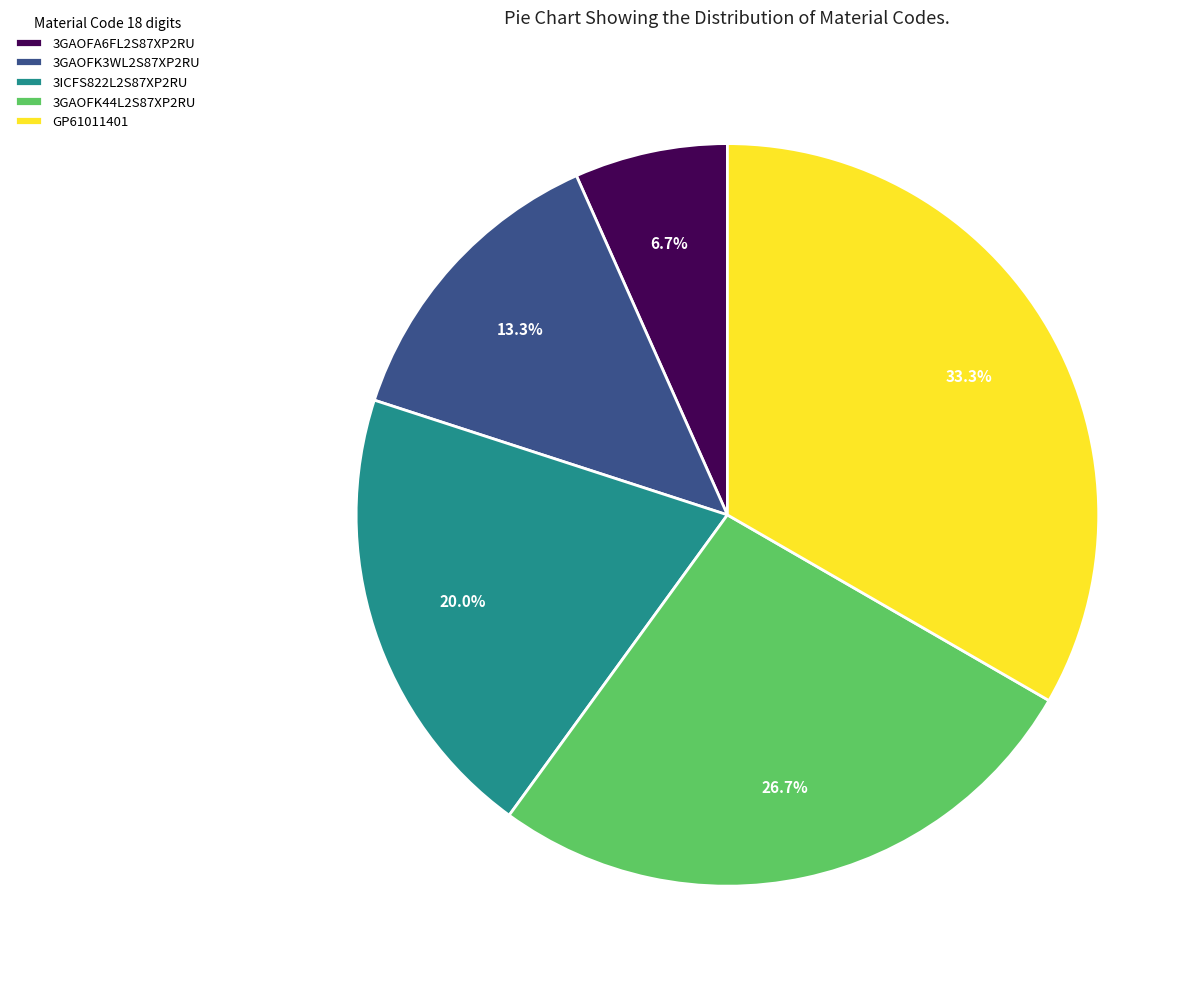

What is the ratio of the value at 3GAOFK44L2S87XP2RU to the value at 3ICFS822L2S87XP2RU?

1.3